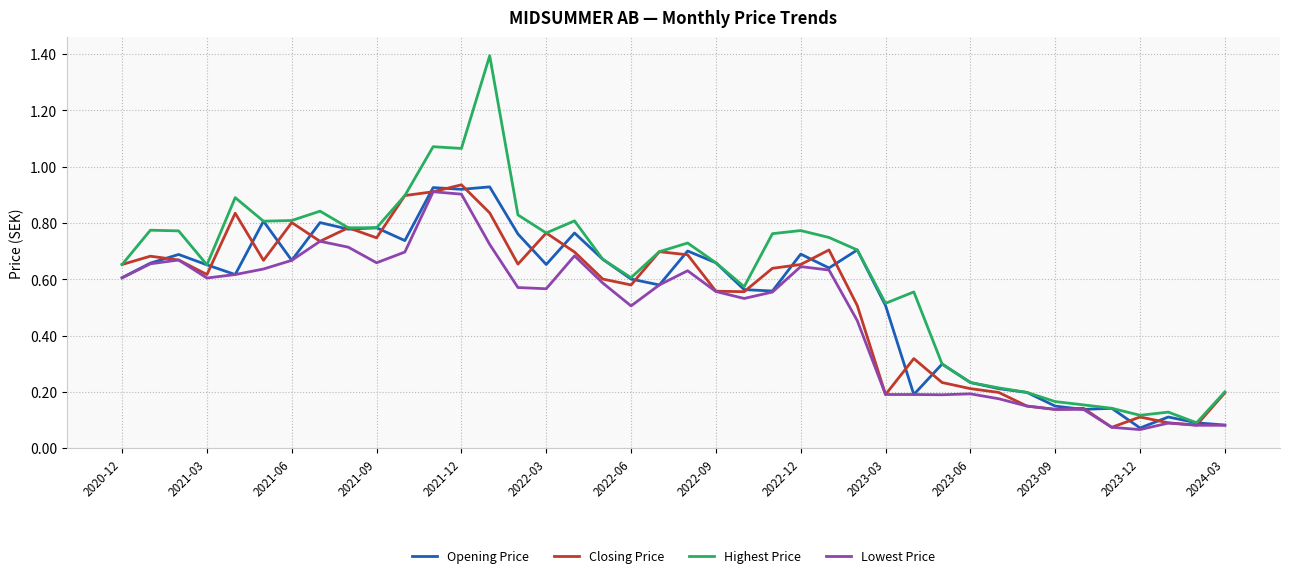

What is the maximum value shown in the chart?

1.4